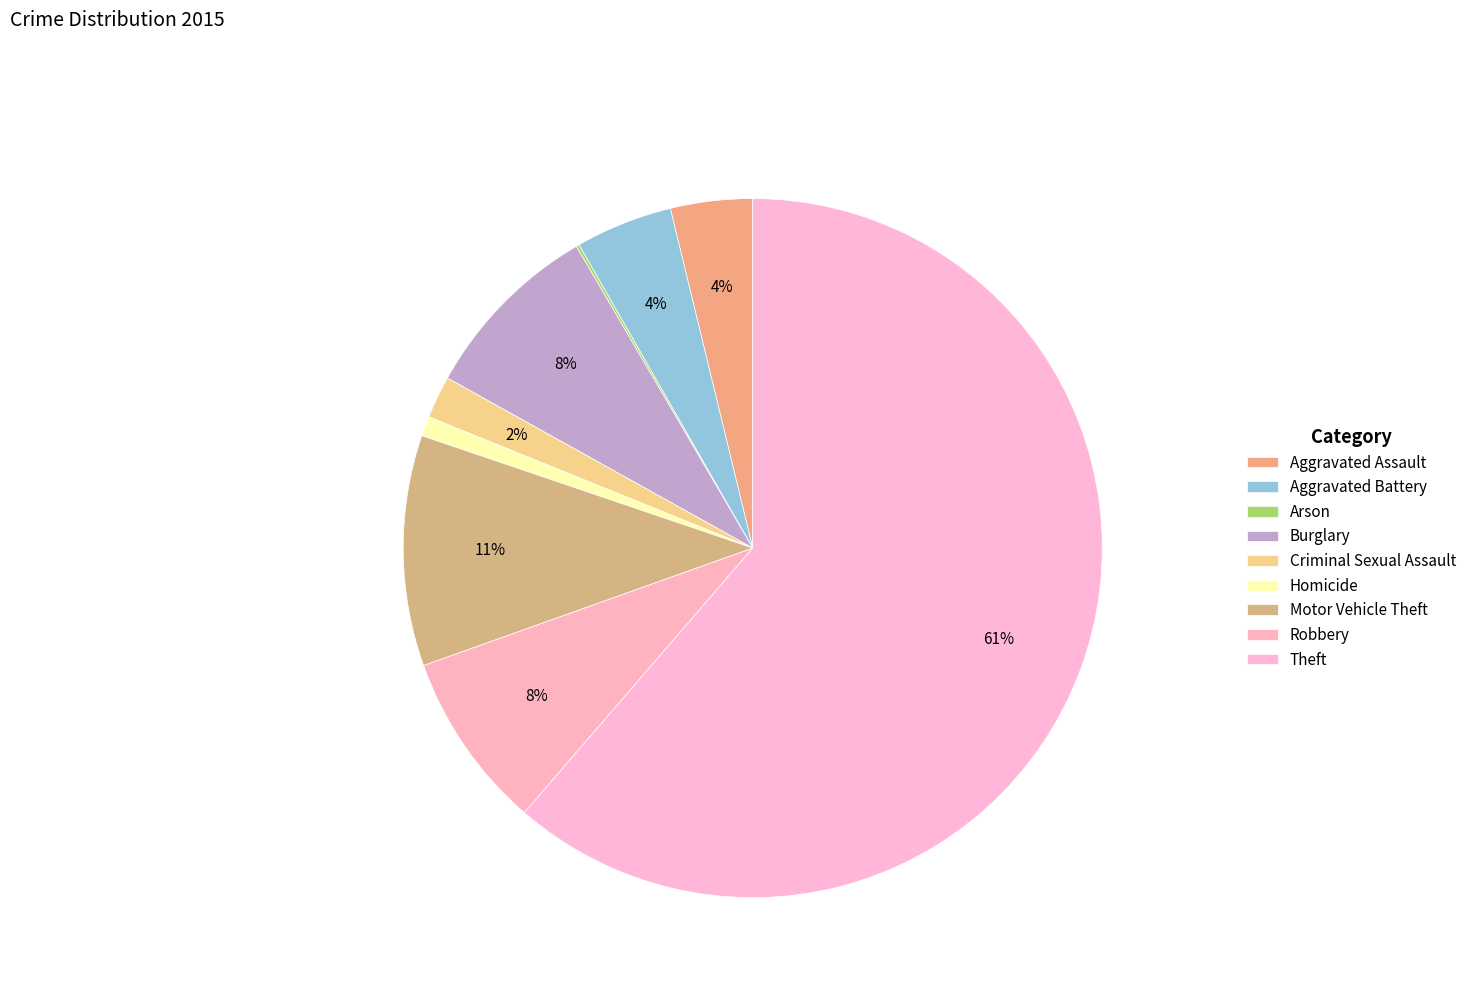

Between Motor Vehicle Theft and Burglary, which is larger?

Motor Vehicle Theft